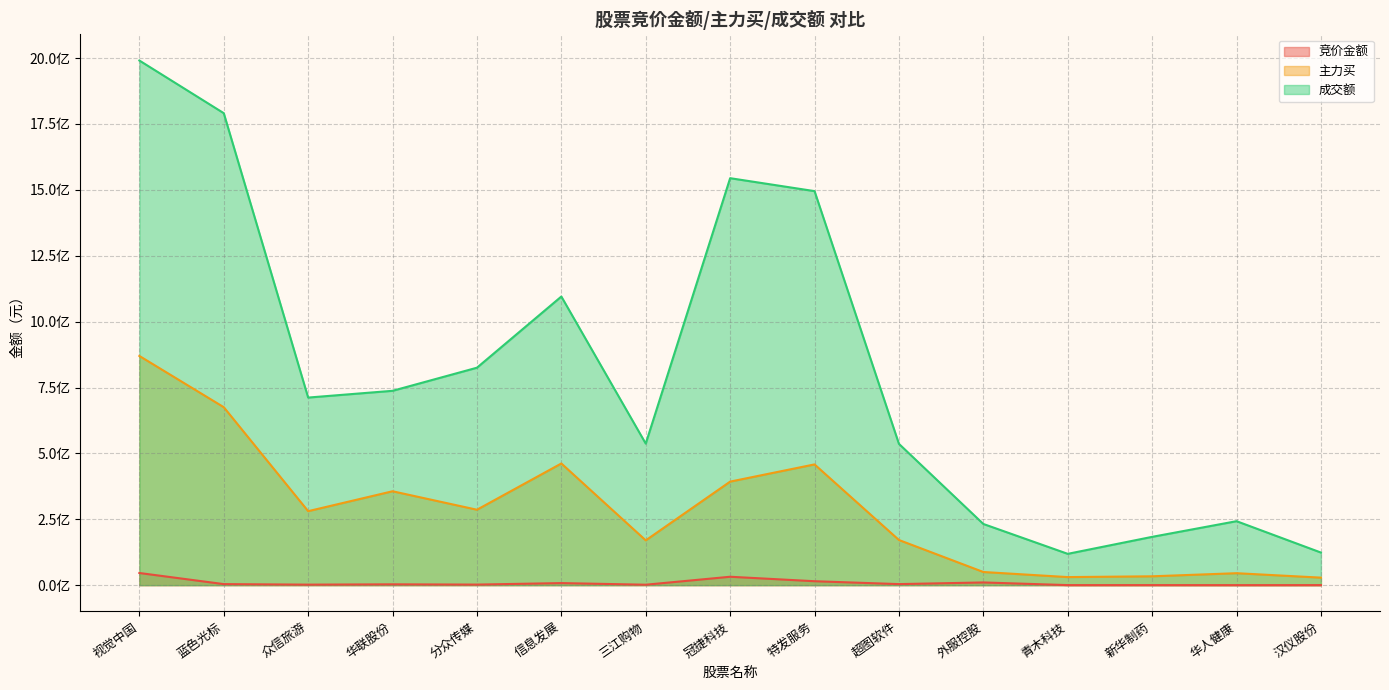

List the labels in order of 竞价金额 value, smallest first.

华人健康, 青木科技, 汉仪股份, 新华制药, 三江购物, 众信旅游, 分众传媒, 华联股份, 超图软件, 蓝色光标, 信息发展, 外服控股, 特发服务, 冠捷科技, 视觉中国